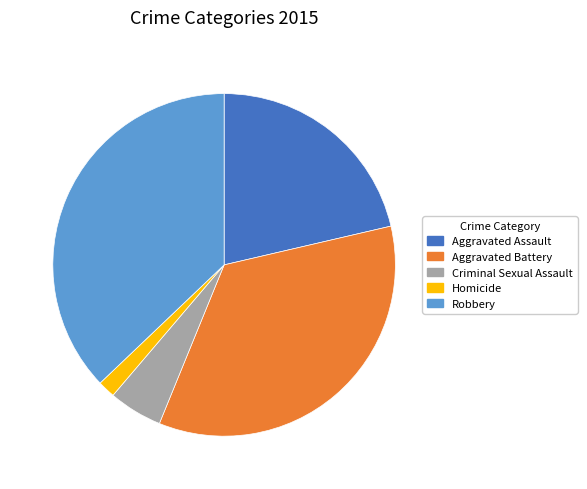

Approximately how many times larger is the value at Aggravated Battery compared to Homicide?

21.1